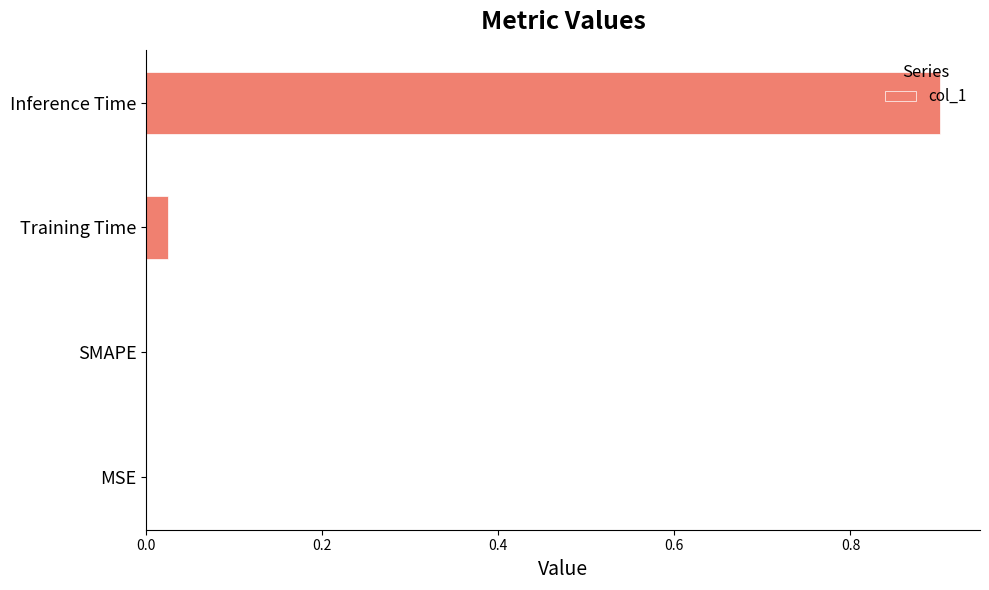

Count the number of categories in the chart.

4